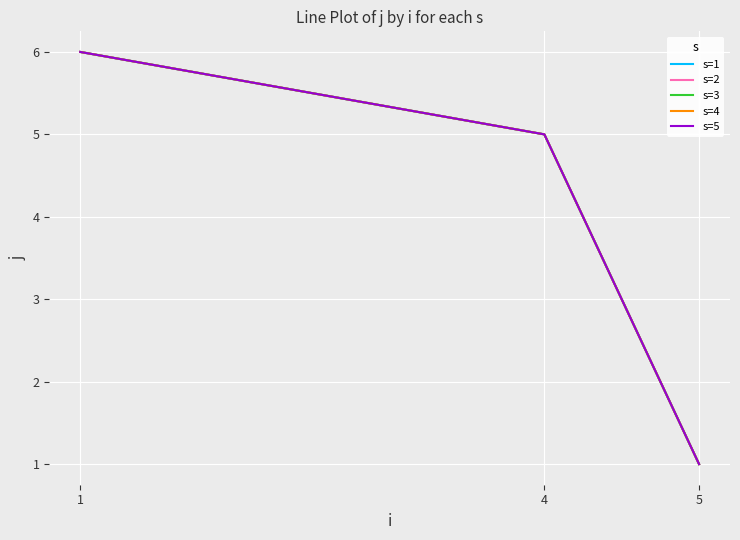

Where does the s=5 series first go above 5?

1